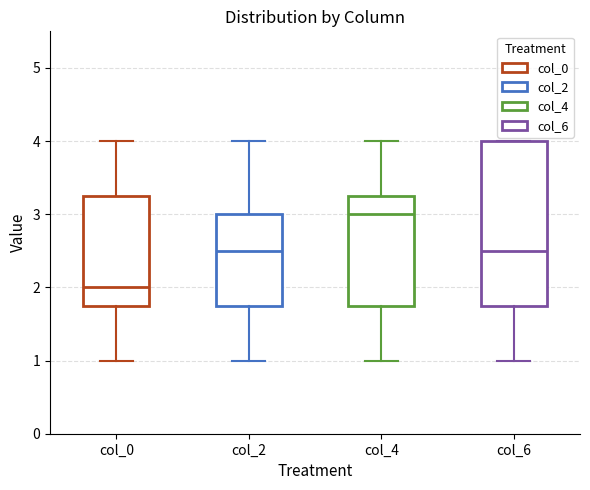

Which box is the tallest, from its lower edge to its upper edge?

col_6